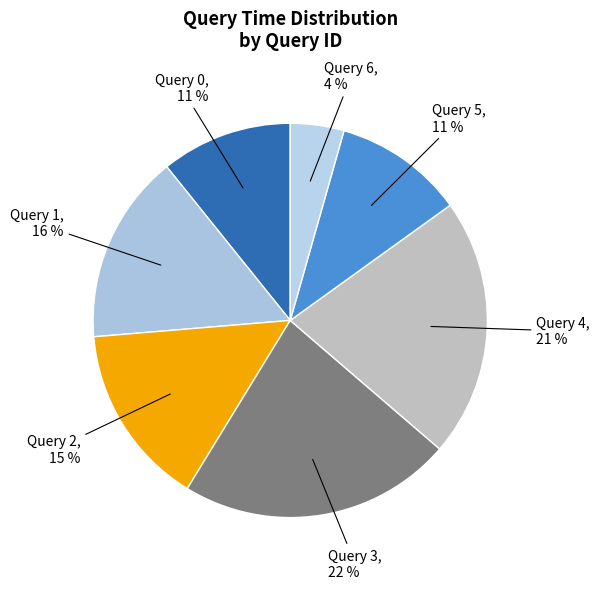

To the nearest percent, what percentage of the pie is Query 6?

4%